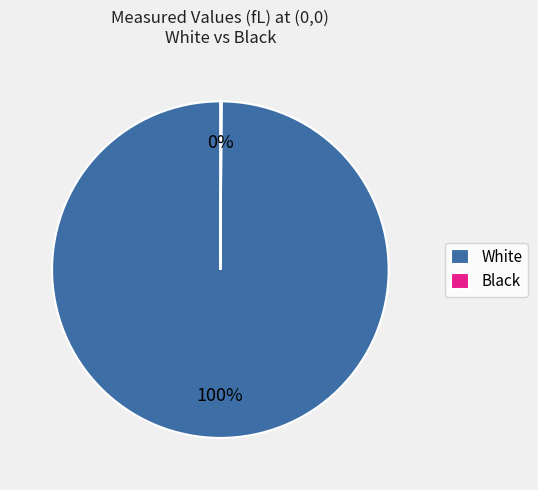

Is there a majority slice in this chart?

Yes